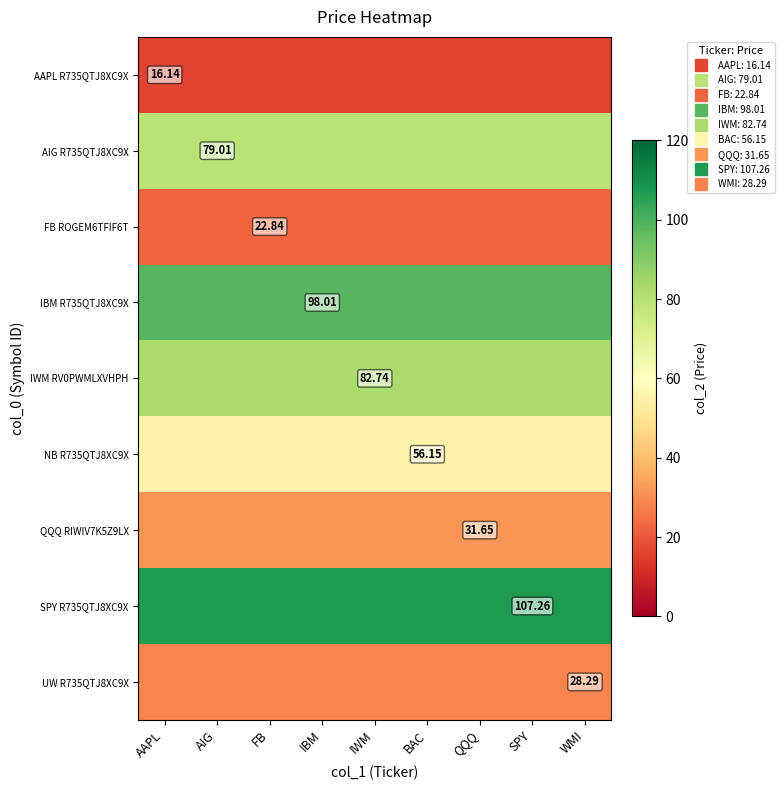

Which series changed the most between AAPL and IWM?

AAPL R735QTJ8XC9X